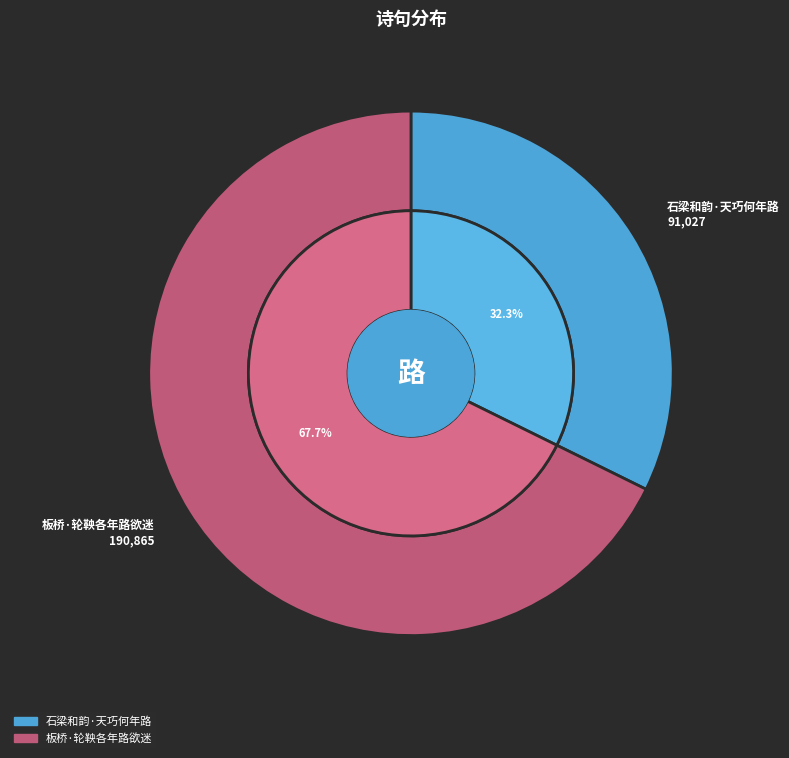

Which slice is the smallest?

石梁和韵·天巧何年路